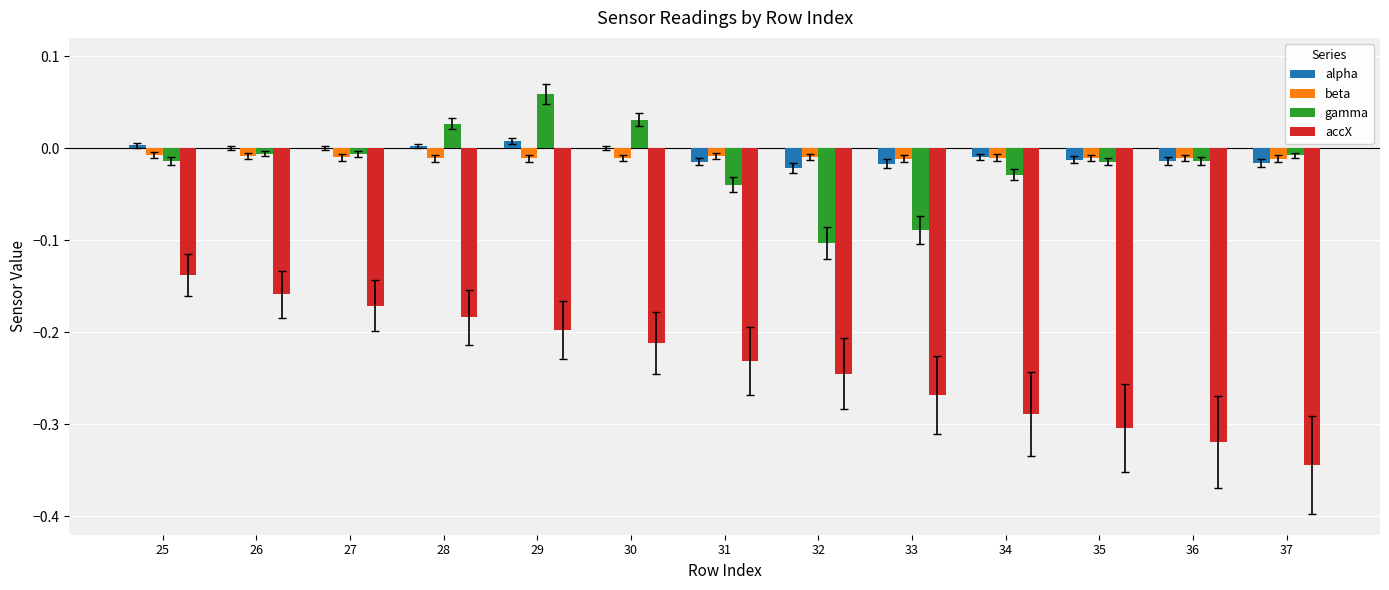

How many data points does each series have?

13